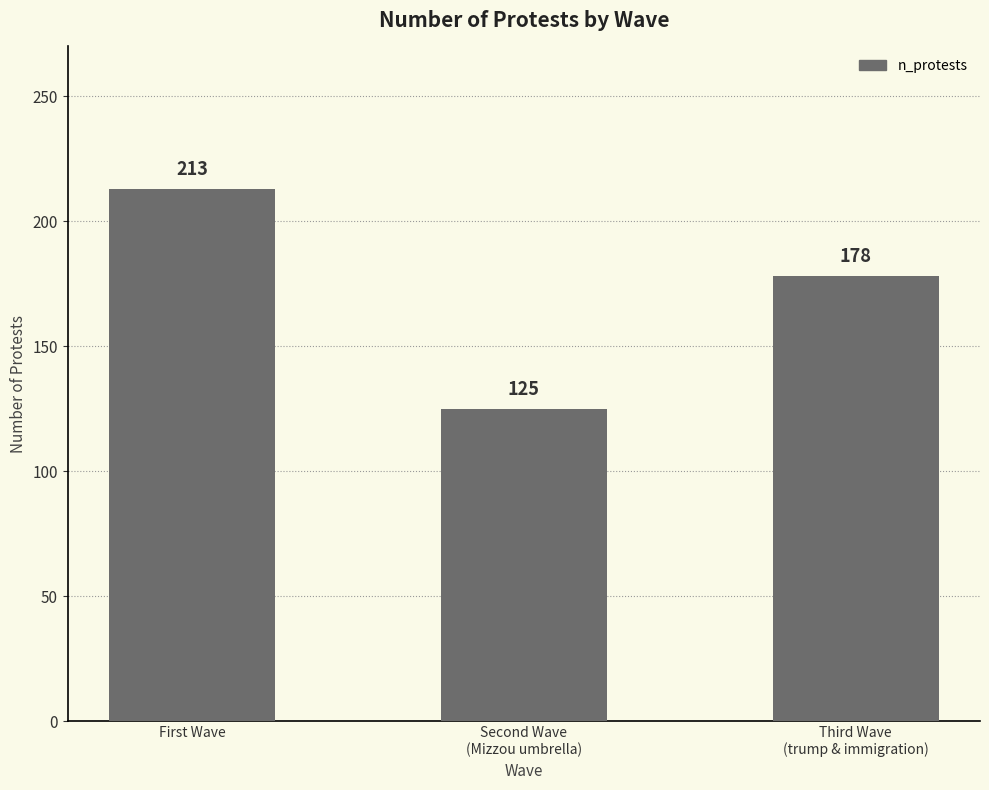

At which category does the chart reach its minimum across all series?

Second Wave
(Mizzou umbrella)